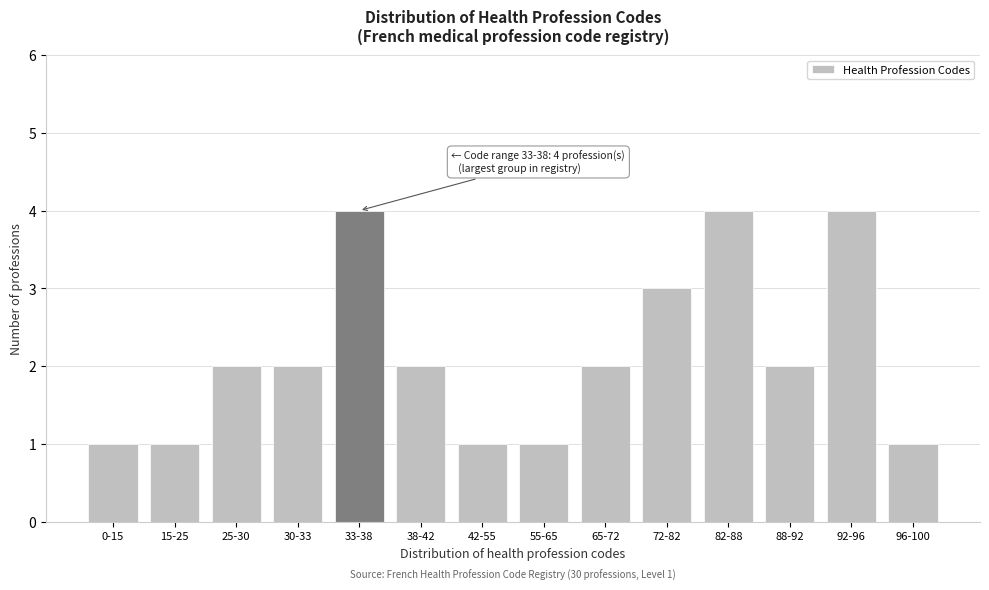

Reading left to right, transcribe all the data shown in this chart.

0-15=1	15-25=1	25-30=2	30-33=2	33-38=4	38-42=2	42-55=1	55-65=1	65-72=2	72-82=3	82-88=4	88-92=2	92-96=4	96-100=1